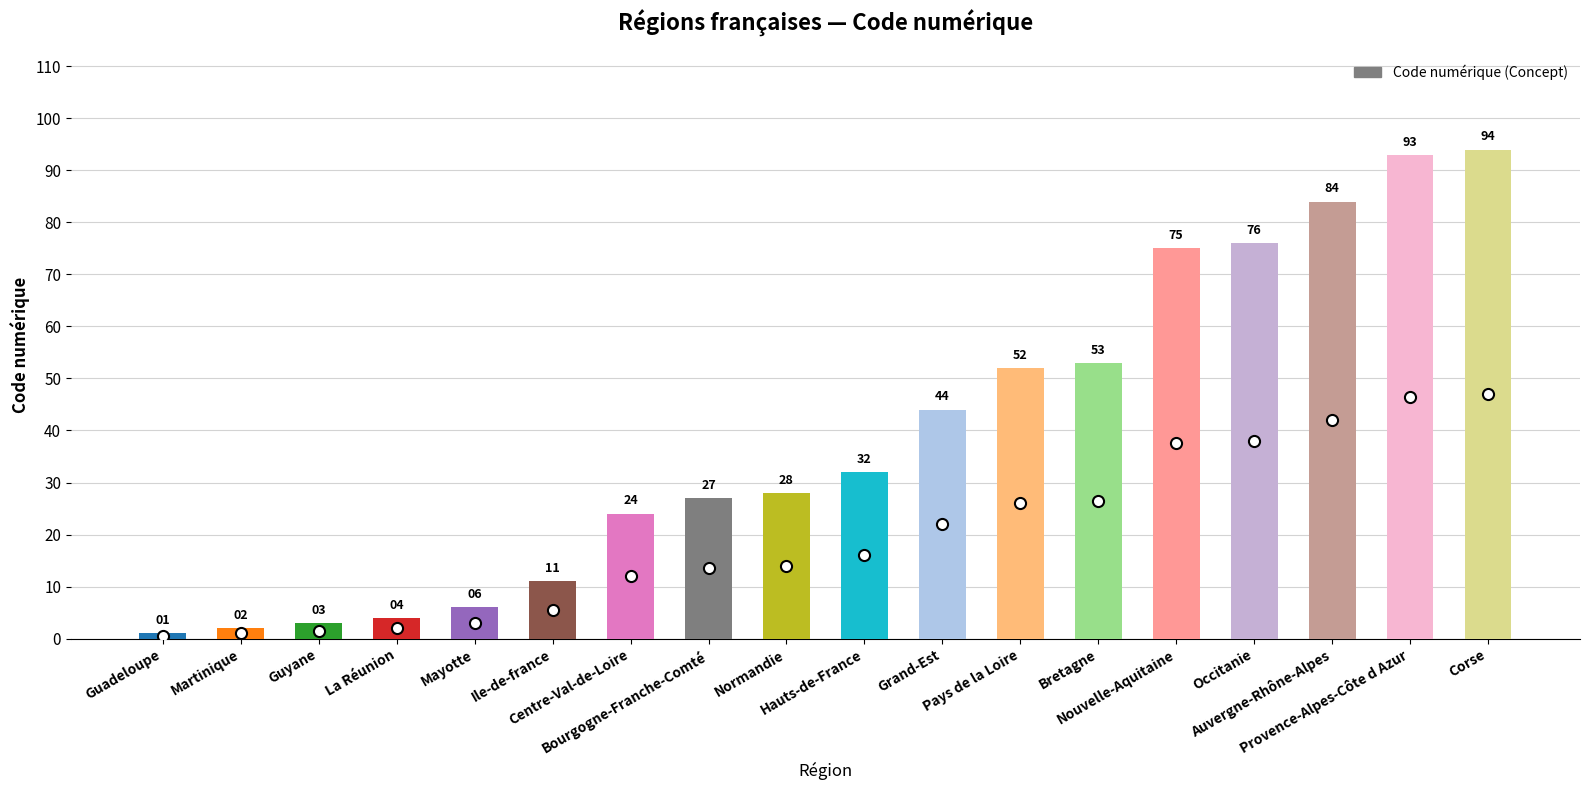

True or false: the data shows 76 at Occitanie.

True